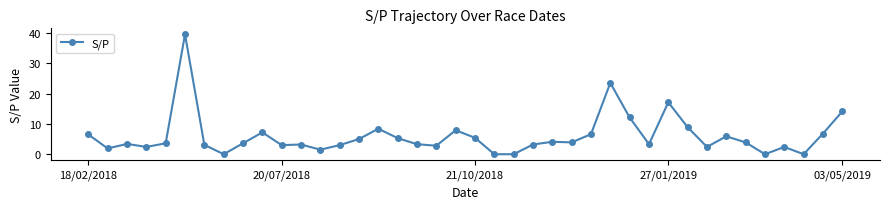

What is the average value?

6.0